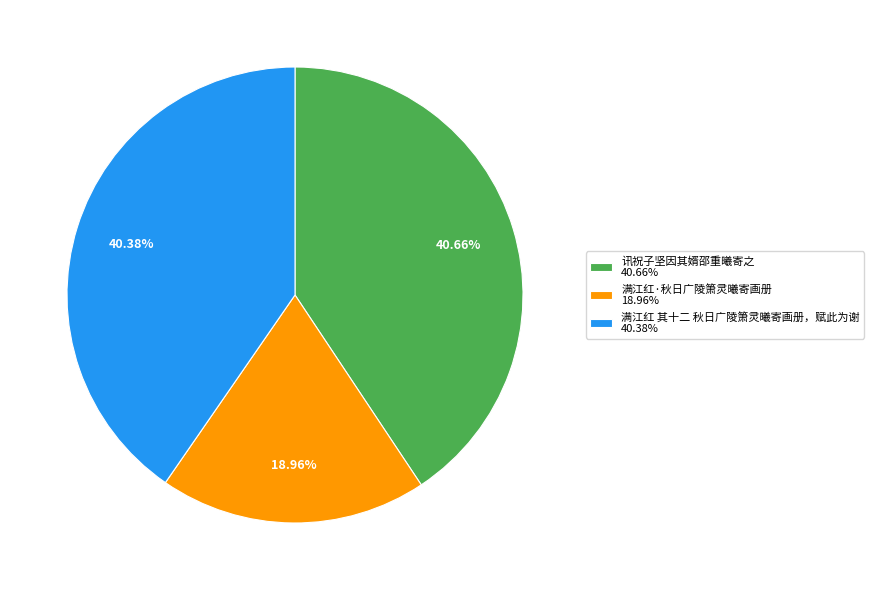

Does any single category account for the majority?

No